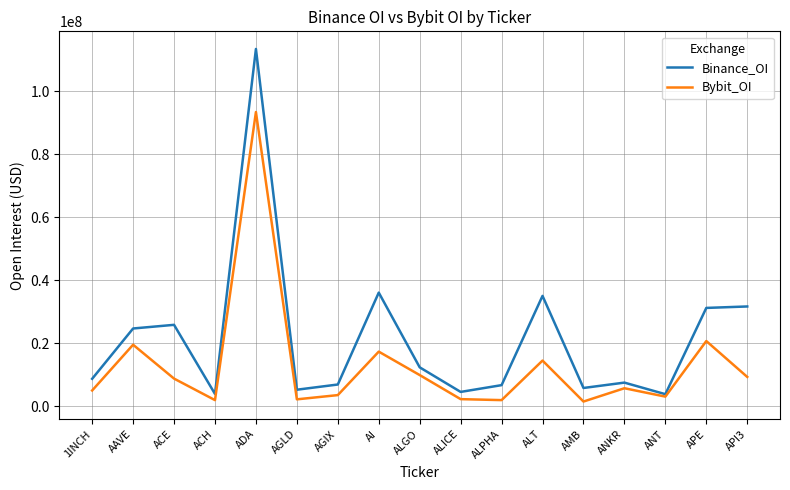

Which category has the highest value across all series?

ADA